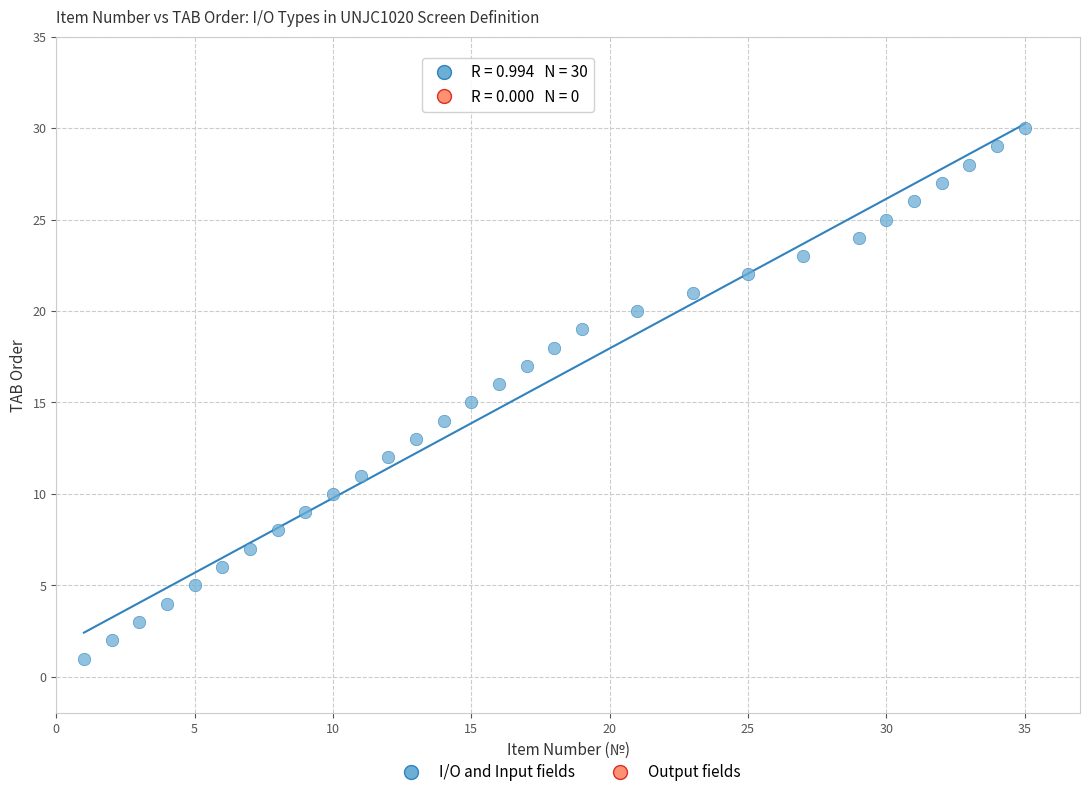

What is the range of X values (max minus min)?

34